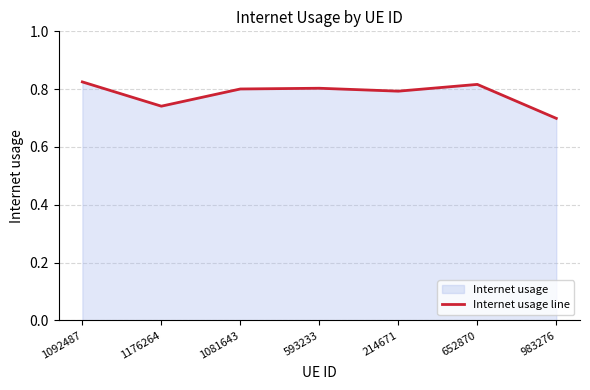

How many series are shown in this chart?

1